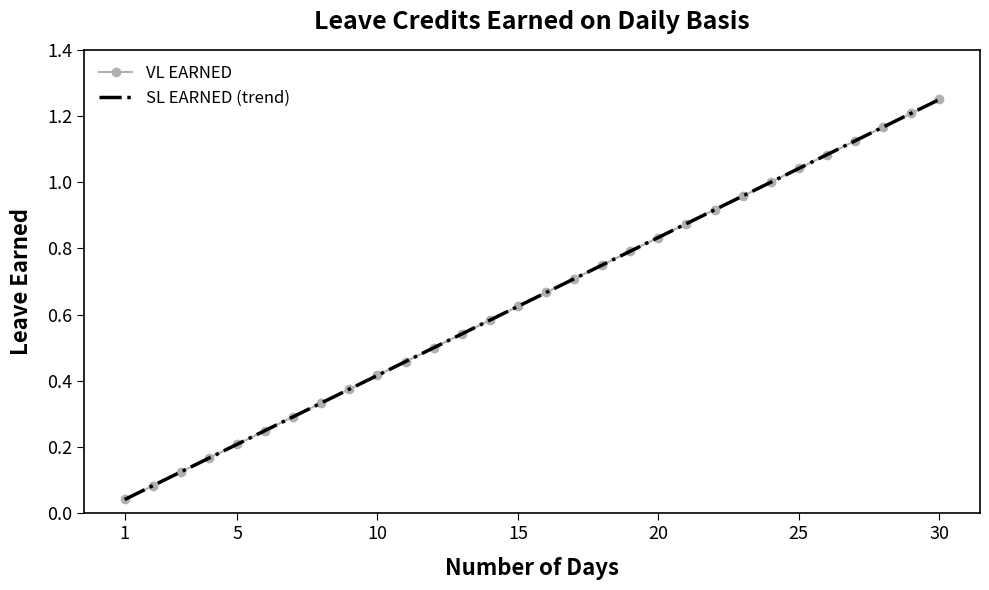

What are all the series names shown in the legend?

VL EARNED, SL EARNED (trend)